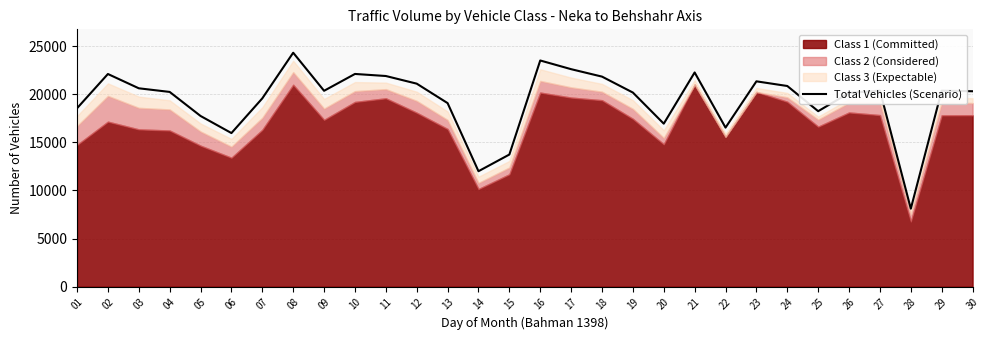

Does the chart have visible grid lines?

Yes